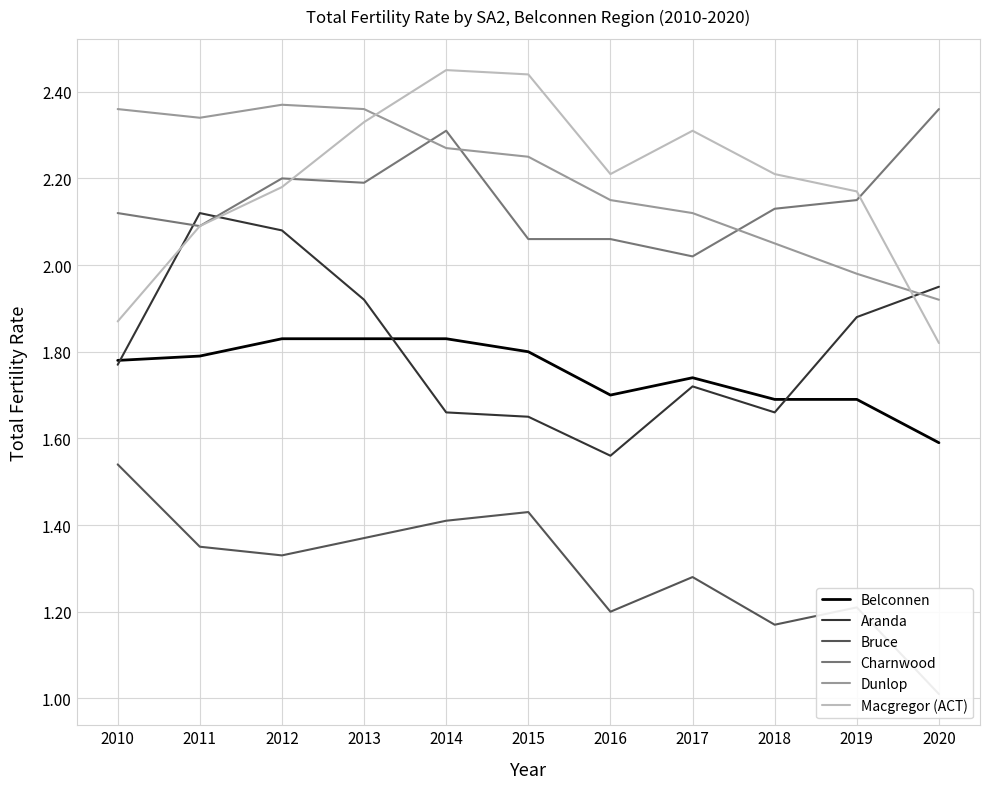

What is the value of the Dunlop point at the 9th from the left?

2.0